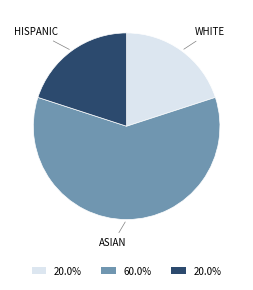

Is there a majority slice in this chart?

Yes